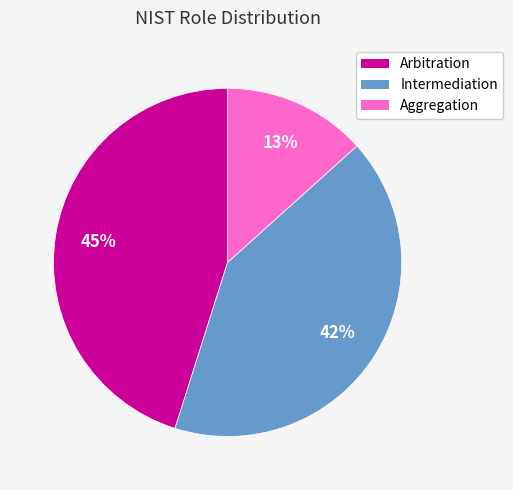

Which has a higher value, Aggregation or Arbitration?

Arbitration